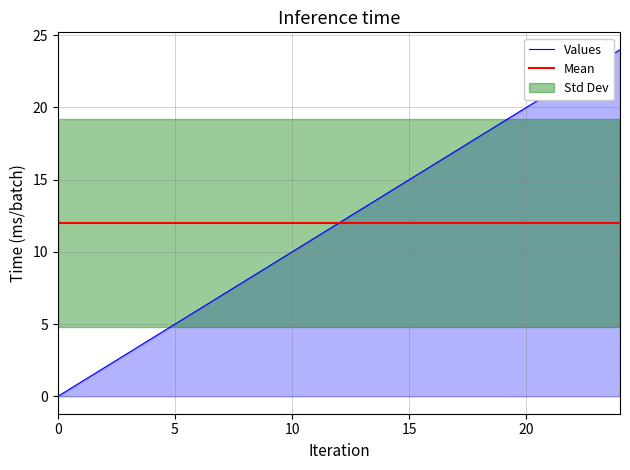

What is the difference between the maximum and minimum values?

24